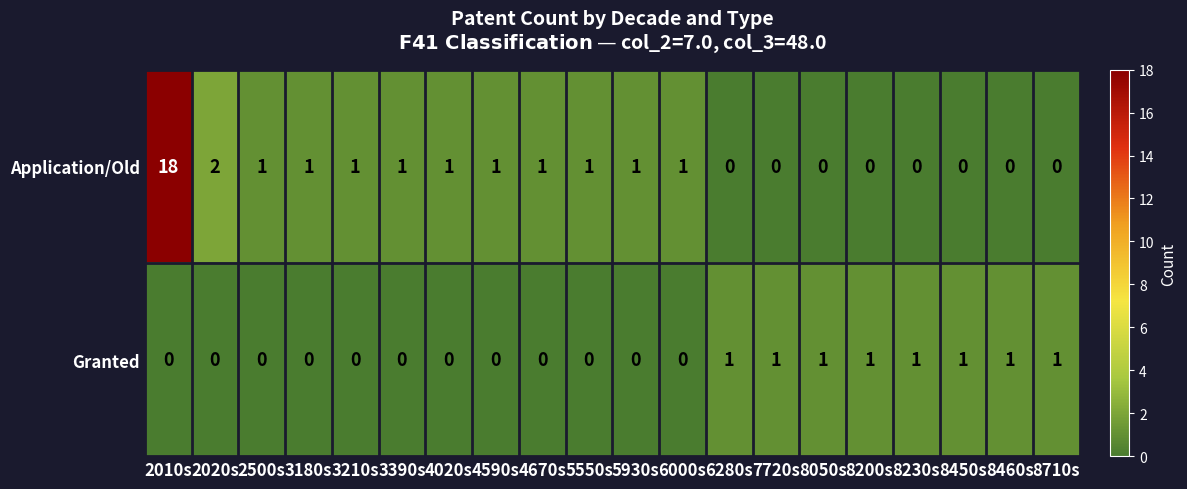

Which label corresponds to the largest value in the chart?

2010s